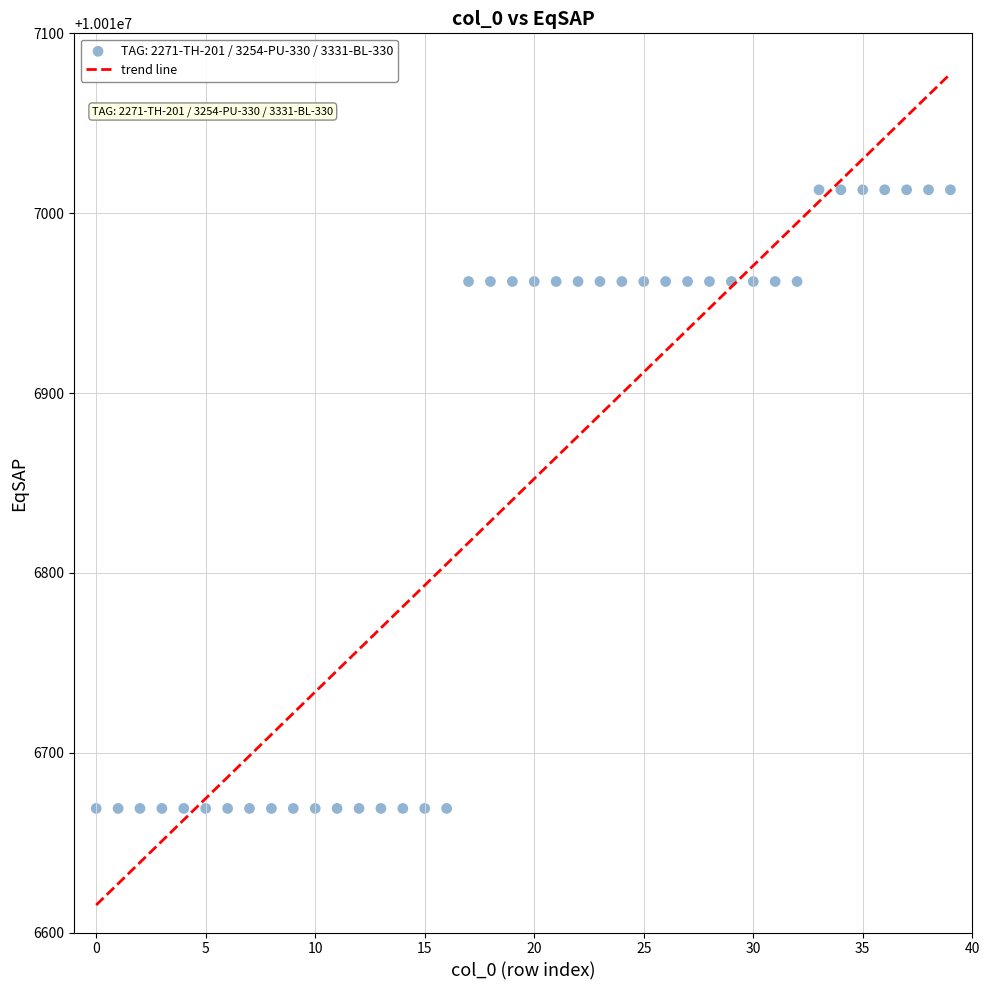

What is the range of Y values (max minus min)?

344